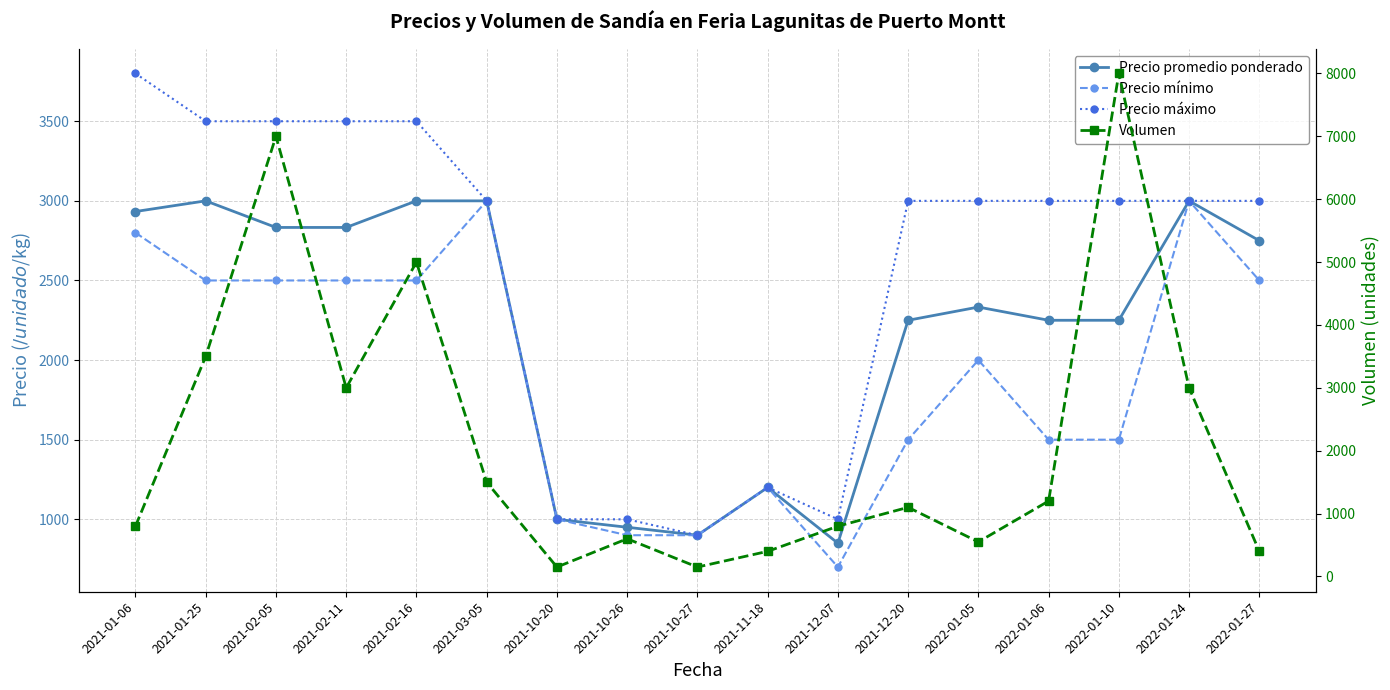

How many data points in Precio máximo are less than 3000?

5